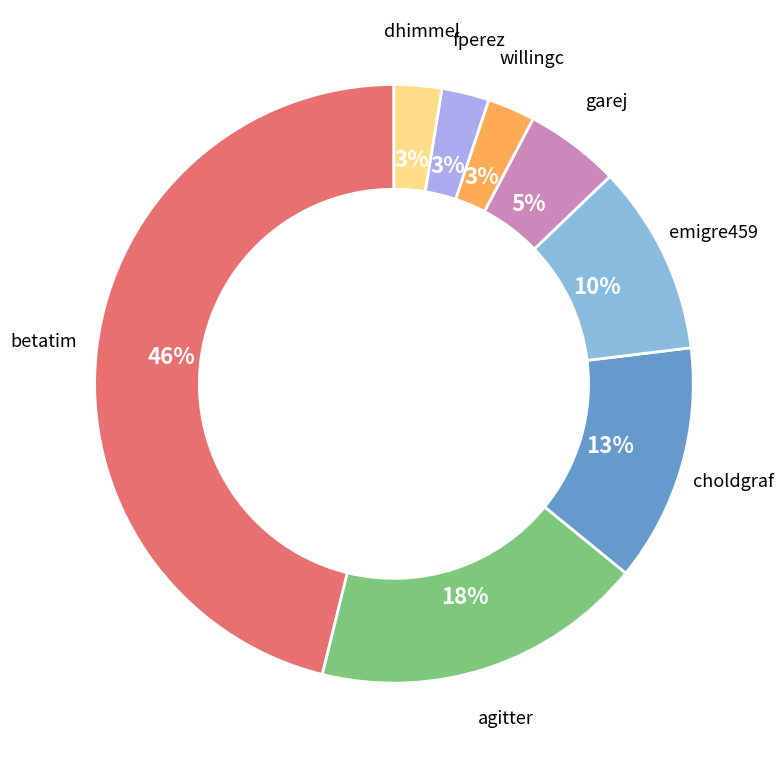

Does any single category account for the majority?

No